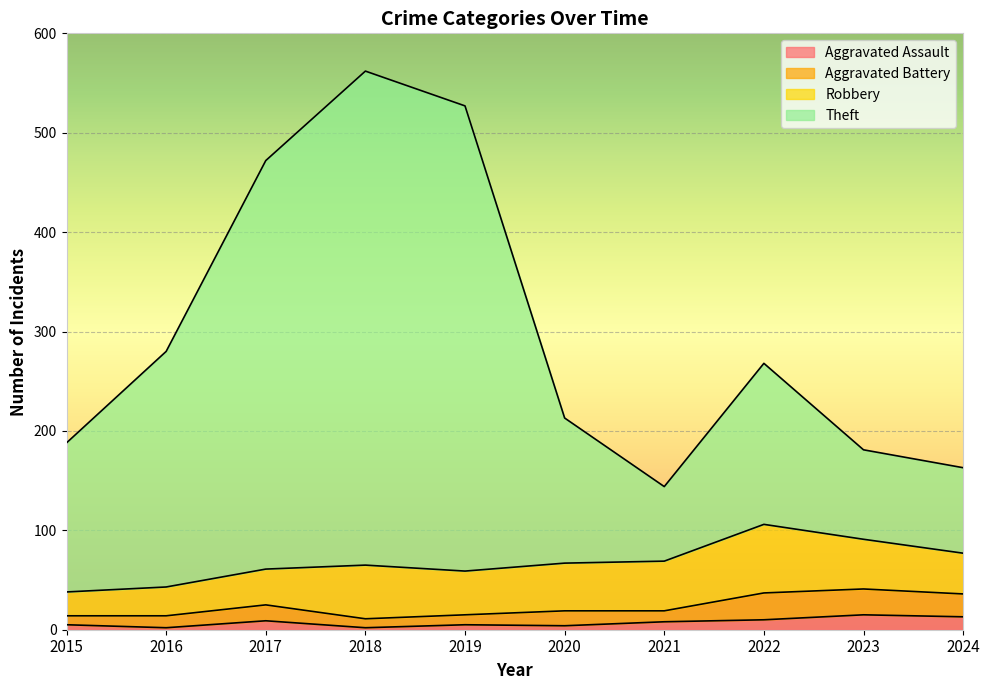

Which label corresponds to the smallest value in the chart?

2016